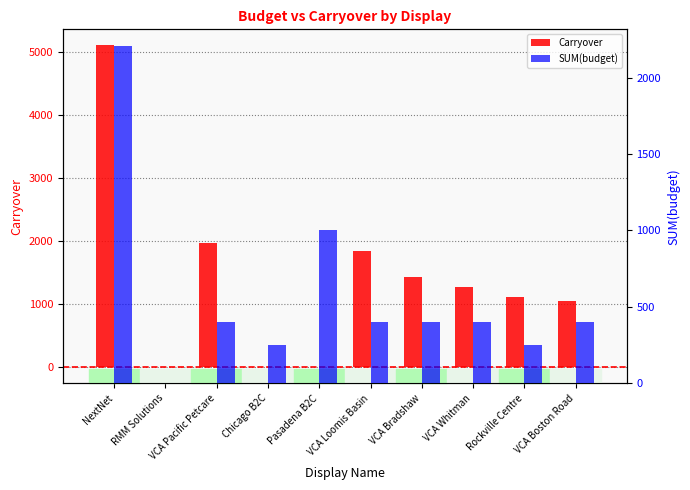

Rank the categories by Carryover value from highest to lowest.

NextNet, VCA Pacific Petcare, VCA Loomis Basin, VCA Bradshaw, VCA Whitman, Rockville Centre, VCA Boston Road, Chicago B2C, RMM Solutions, Pasadena B2C